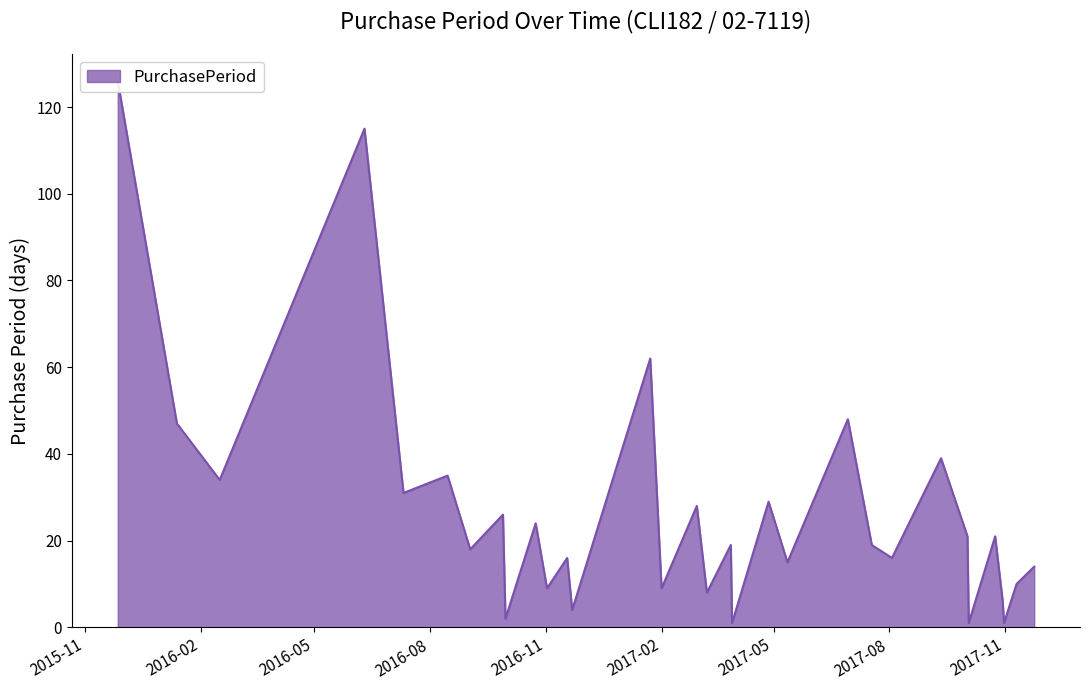

The chart shows a value of 29 at 2017-04-27. True or false?

True